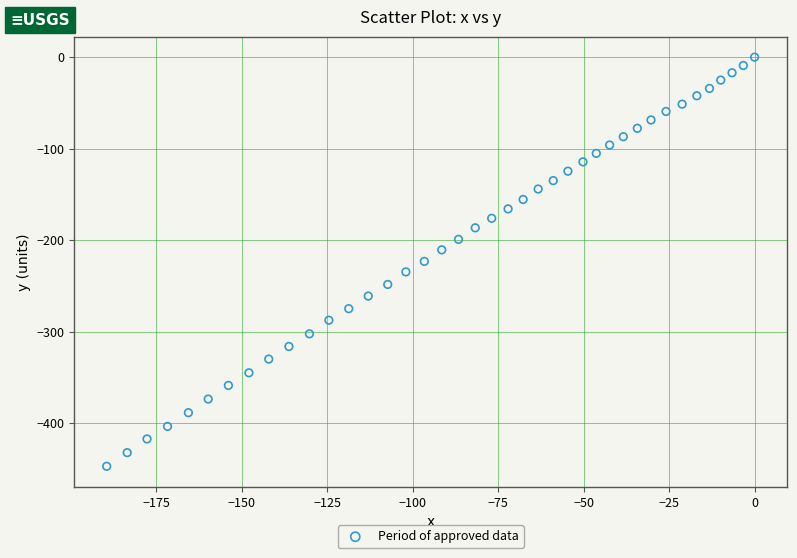

What is the range of Y values (max minus min)?

447.3